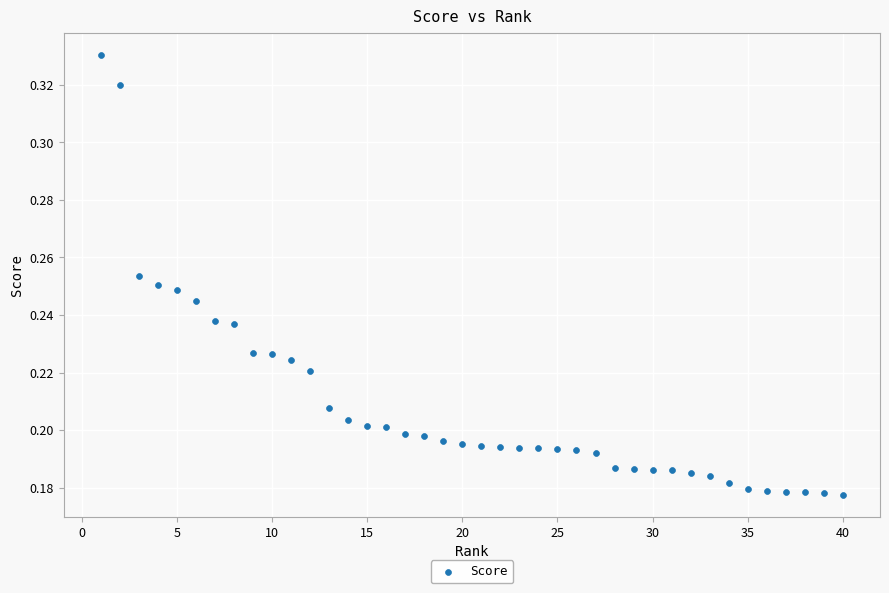

What is the range of X values (max minus min)?

39.0